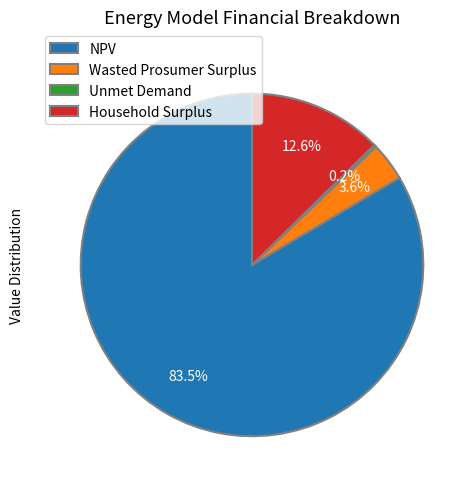

Which slice is the largest?

NPV